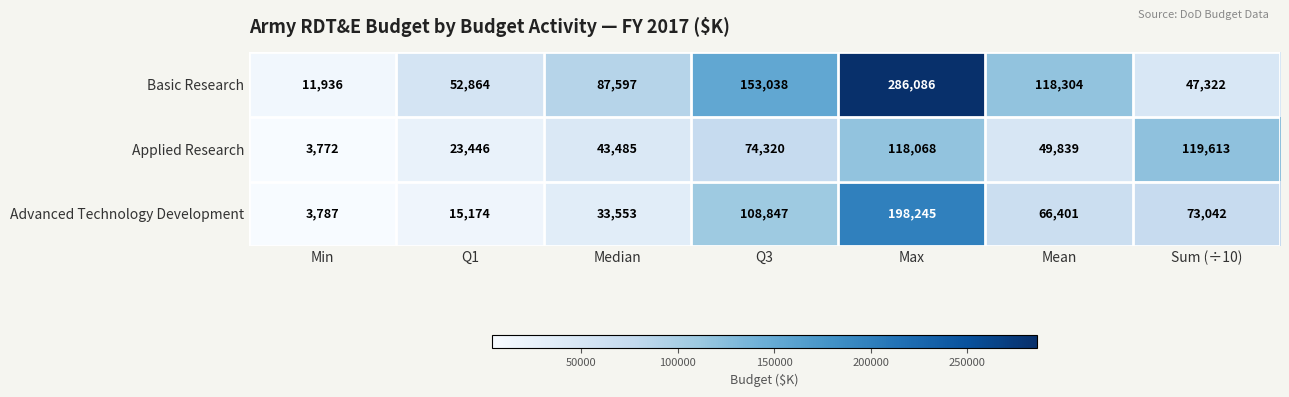

At which category is the sum across all series the highest?

Max